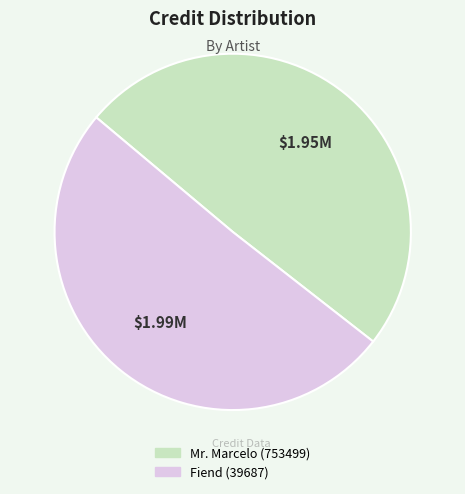

What is the smallest slice in the pie chart?

Mr. Marcelo (753499)